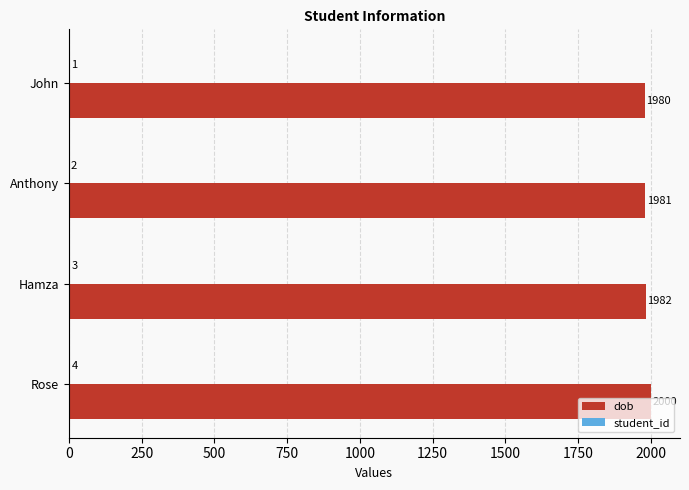

Count the number of data series in this chart.

2